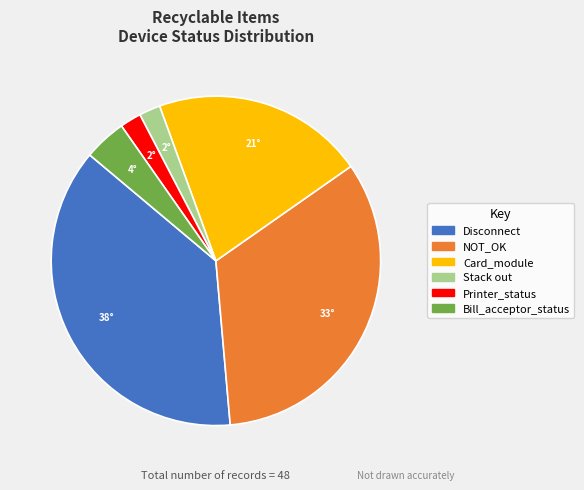

Is there a majority slice in this chart?

No